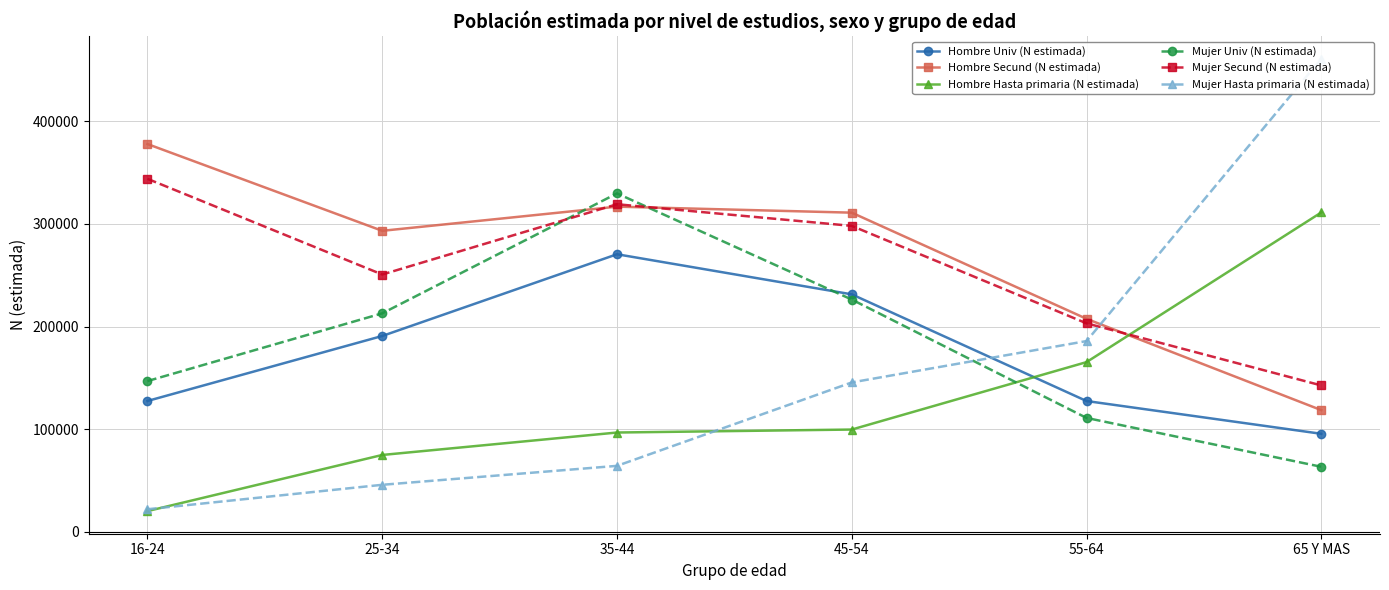

Where is the first local minimum for Mujer Secund (N estimada)?

25-34